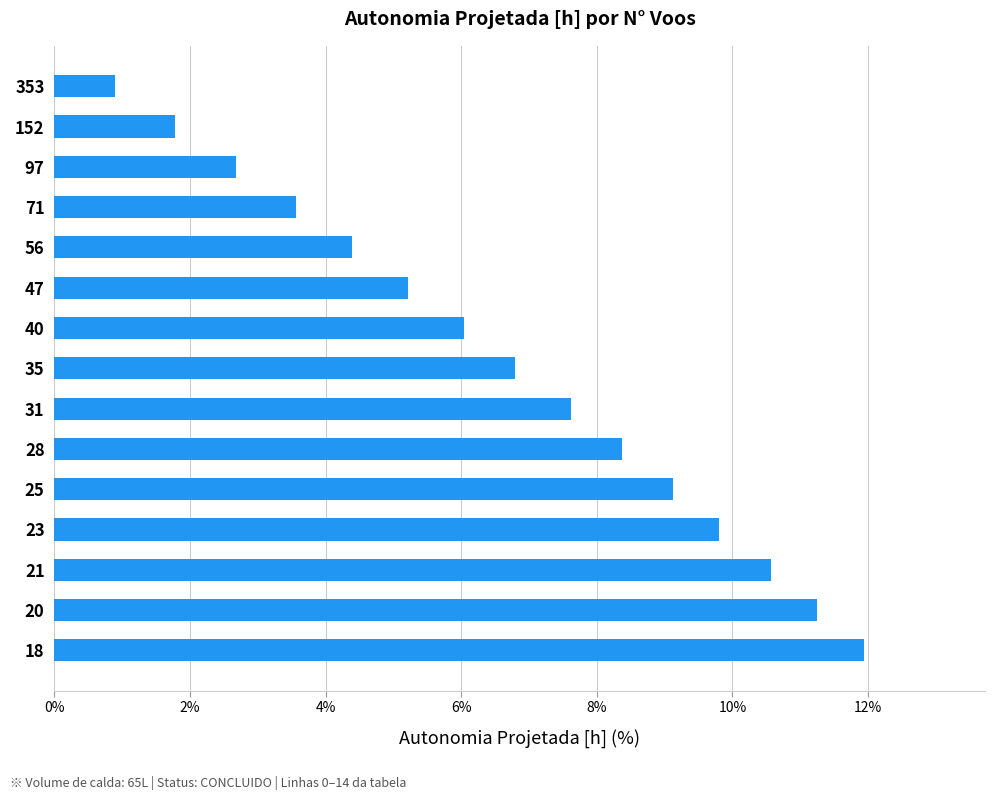

What is the smallest value displayed?

0.9